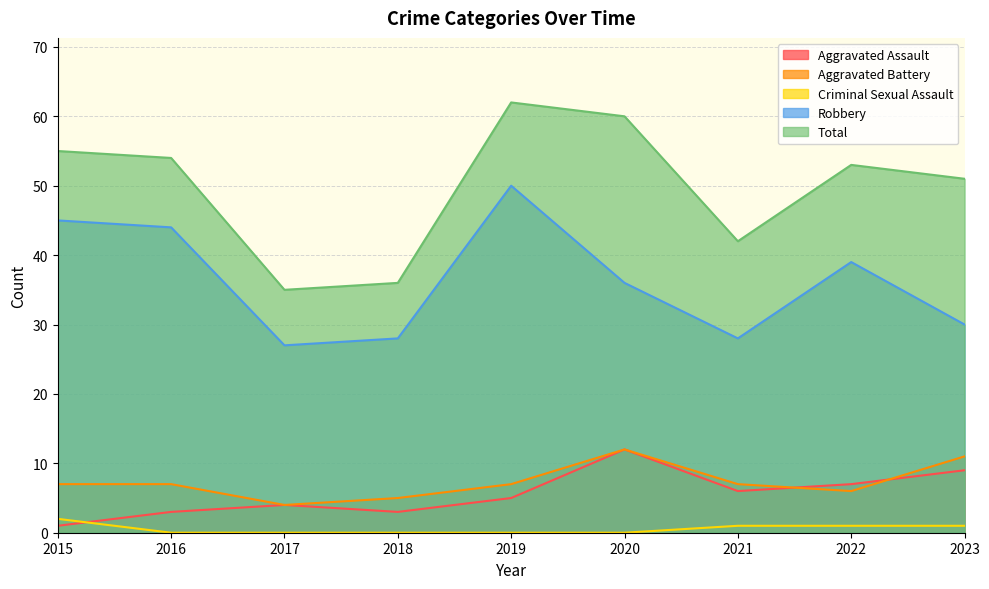

True or false: Aggravated Assault has more than 1 interior local peaks.

True